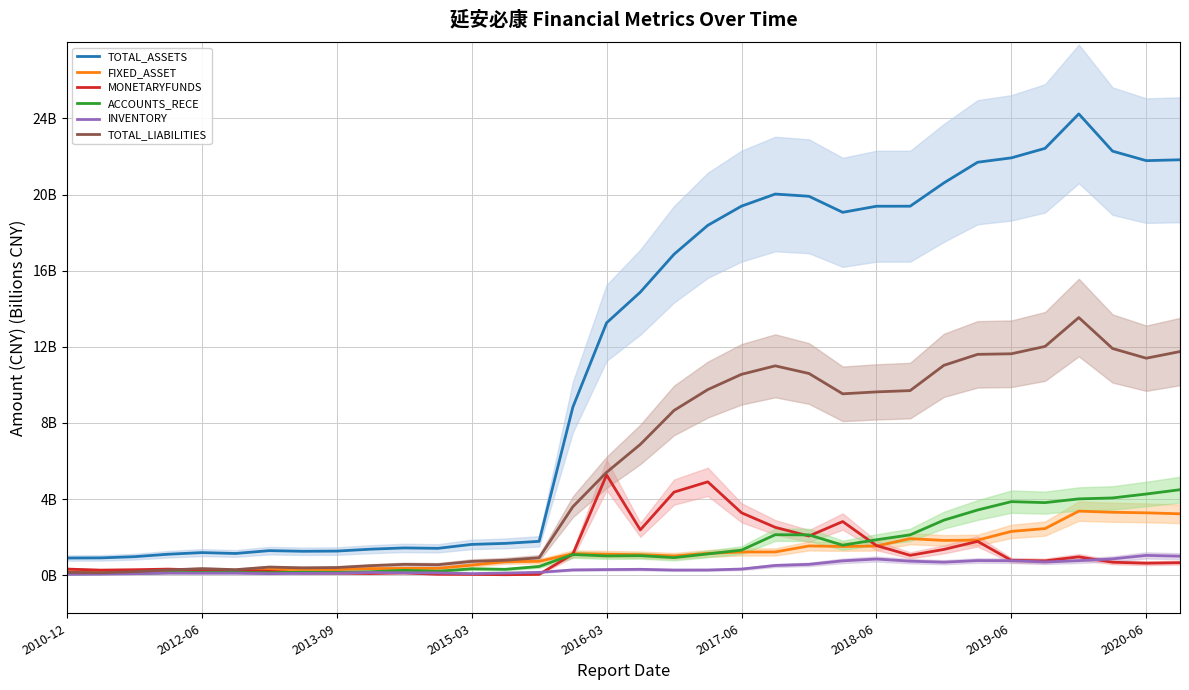

At 18, list the series in order from largest to smallest.

TOTAL_ASSETS, TOTAL_LIABILITIES, MONETARYFUNDS, FIXED_ASSET, ACCOUNTS_RECE, INVENTORY